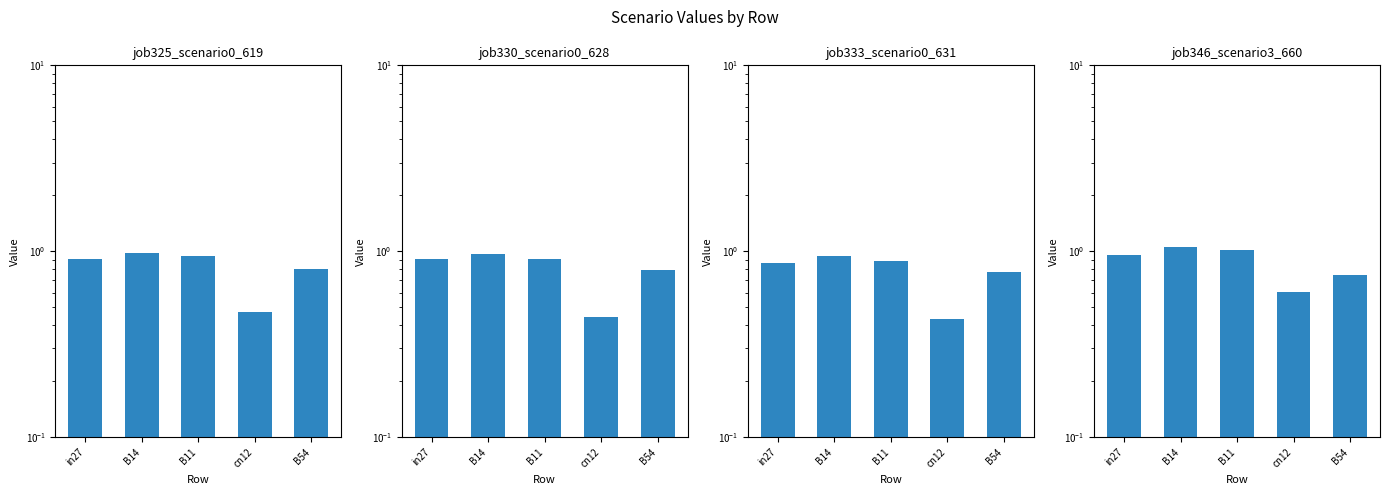

Are the bars horizontal?

No